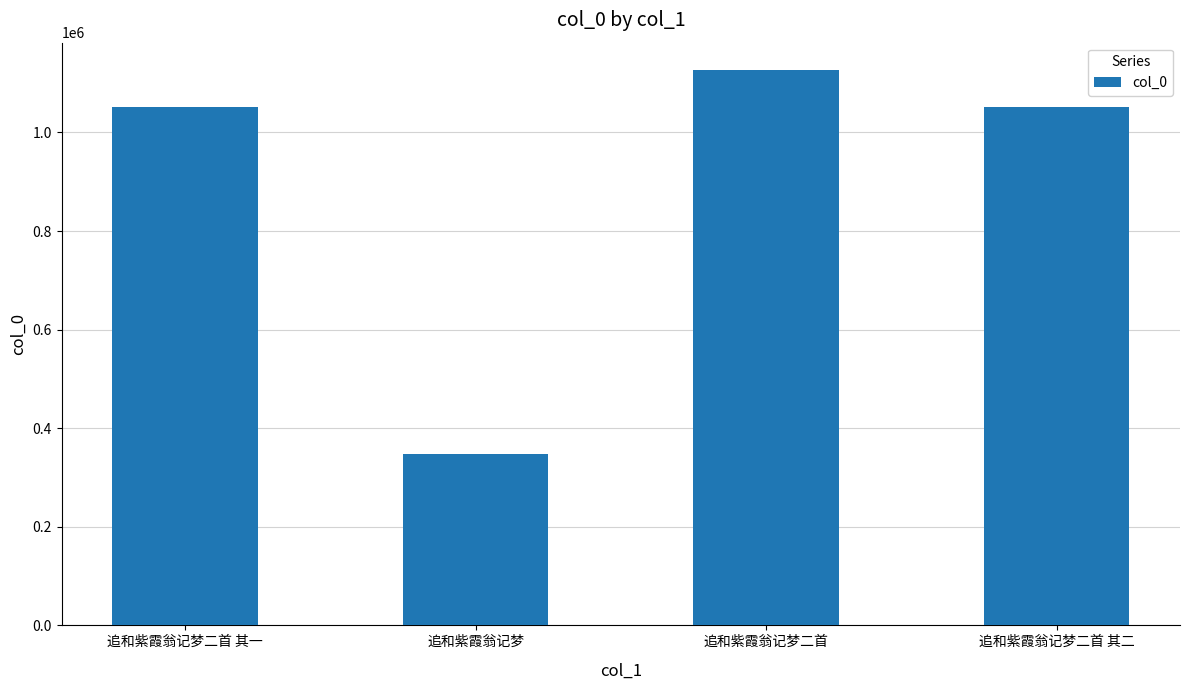

What is the difference between the values at 追和紫霞翁记梦二首 and 追和紫霞翁记梦?

777802